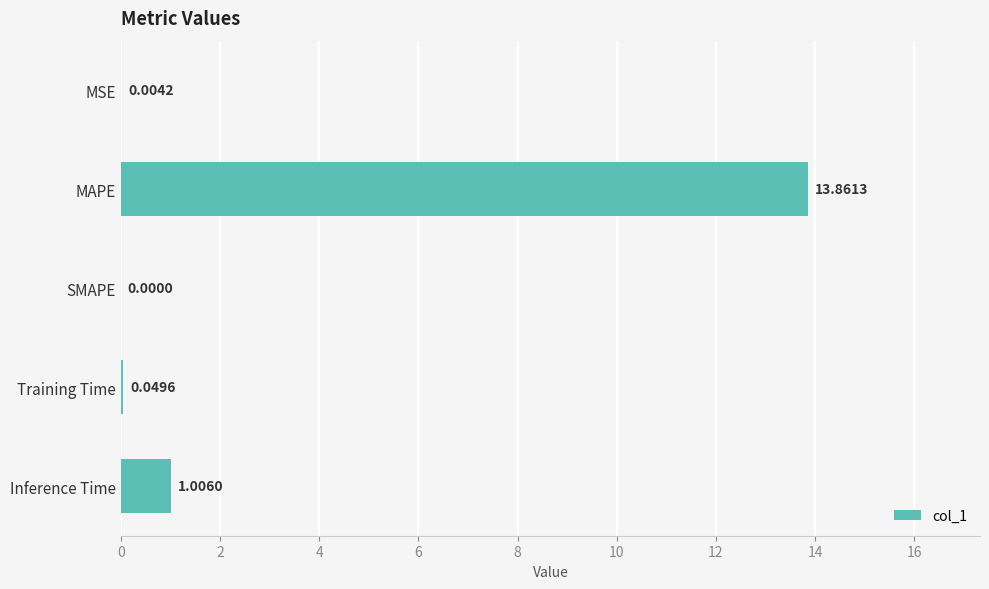

Between MAPE and MSE, which is larger?

MAPE